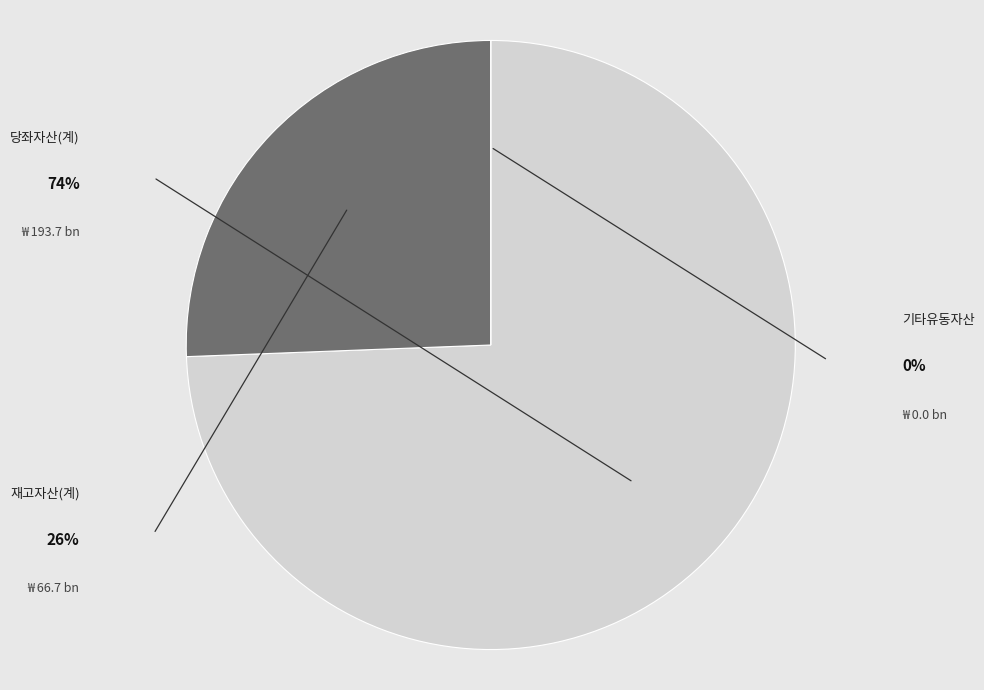

To the nearest percent, what is the average slice percentage?

33%